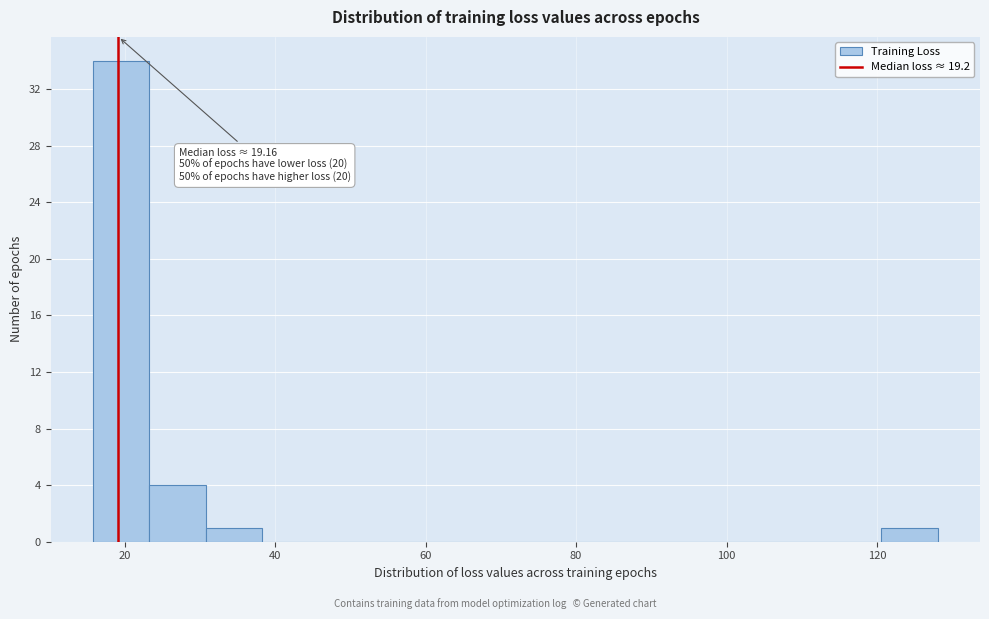

Around what value on the x-axis is the tallest bar? Give the approximate position of its centre, as read against the axis.

20